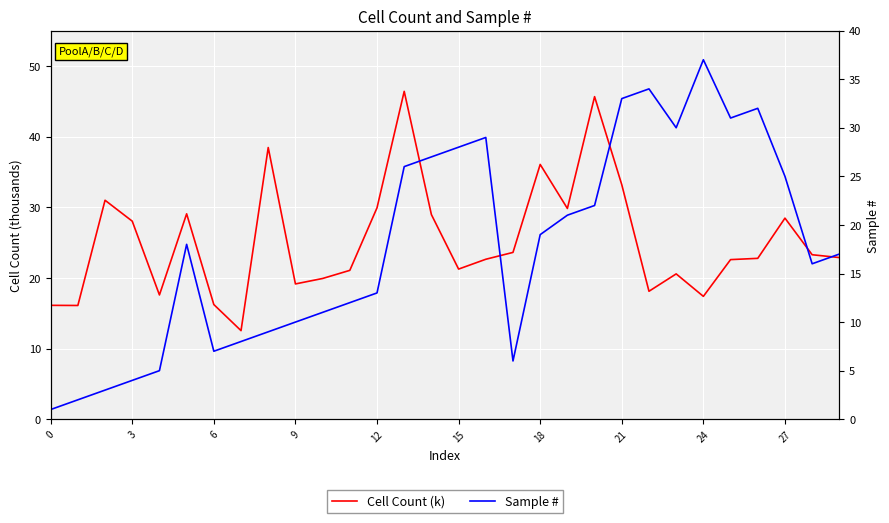

Rank the series by their average value, from highest to lowest.

Cell Count (k), Sample #